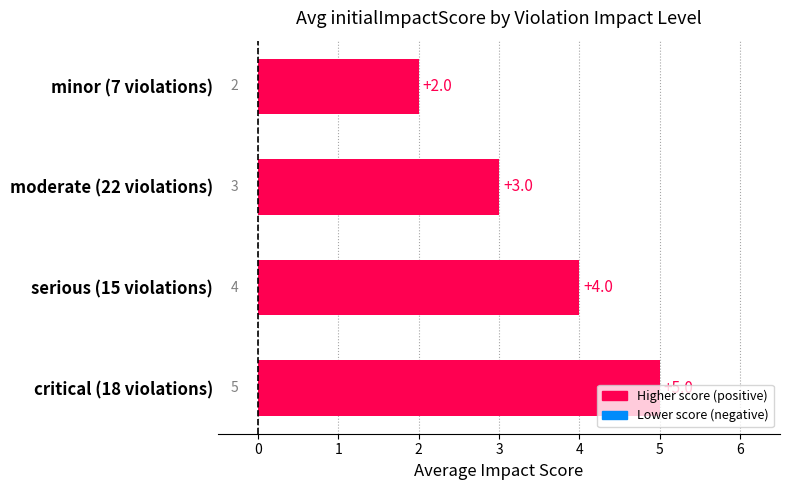

Approximately how many times larger is the value at critical (18 violations) compared to serious (15 violations)?

1.2